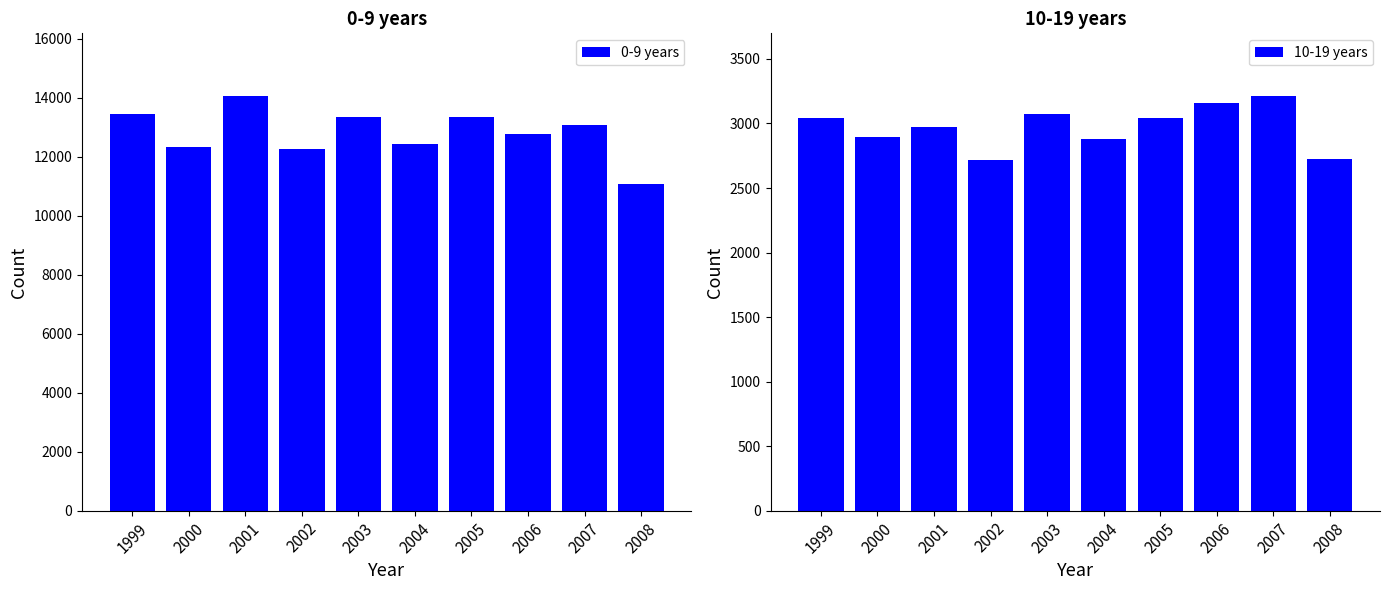

How many values in the 0-9 years series are below 13069?

5